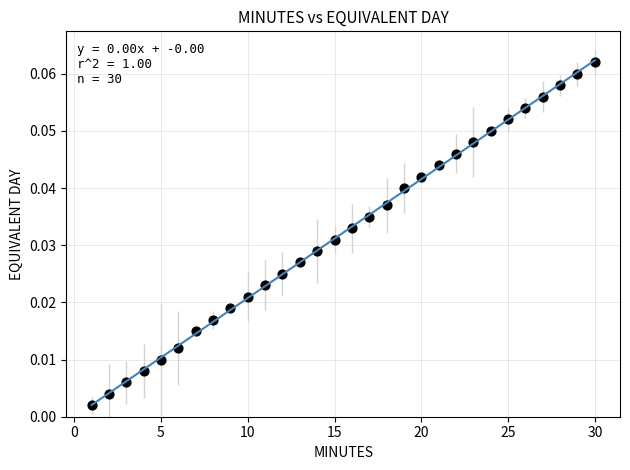

What is the range of X values (max minus min)?

29.0